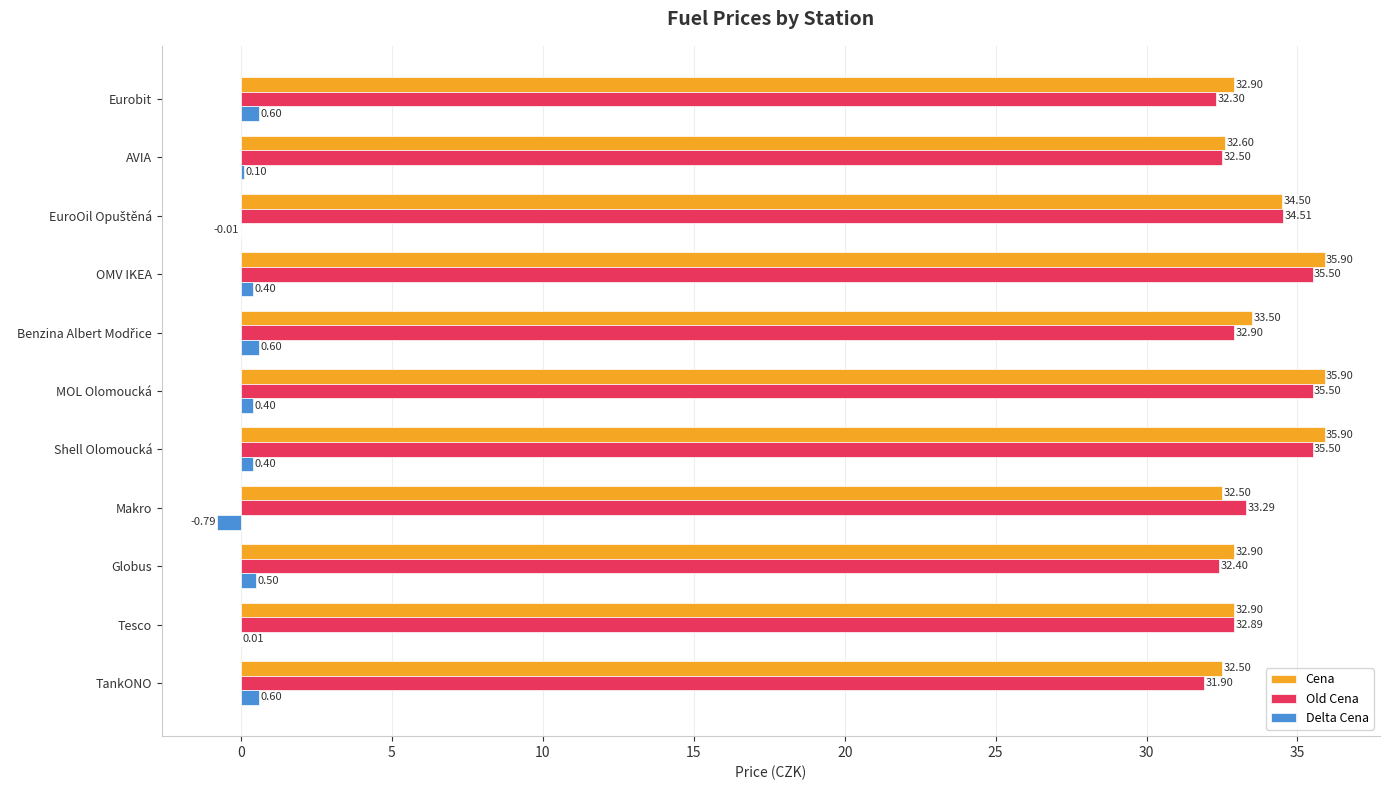

Is the value of Cena at OMV IKEA greater than the value of Delta Cena at MOL Olomoucká?

Yes